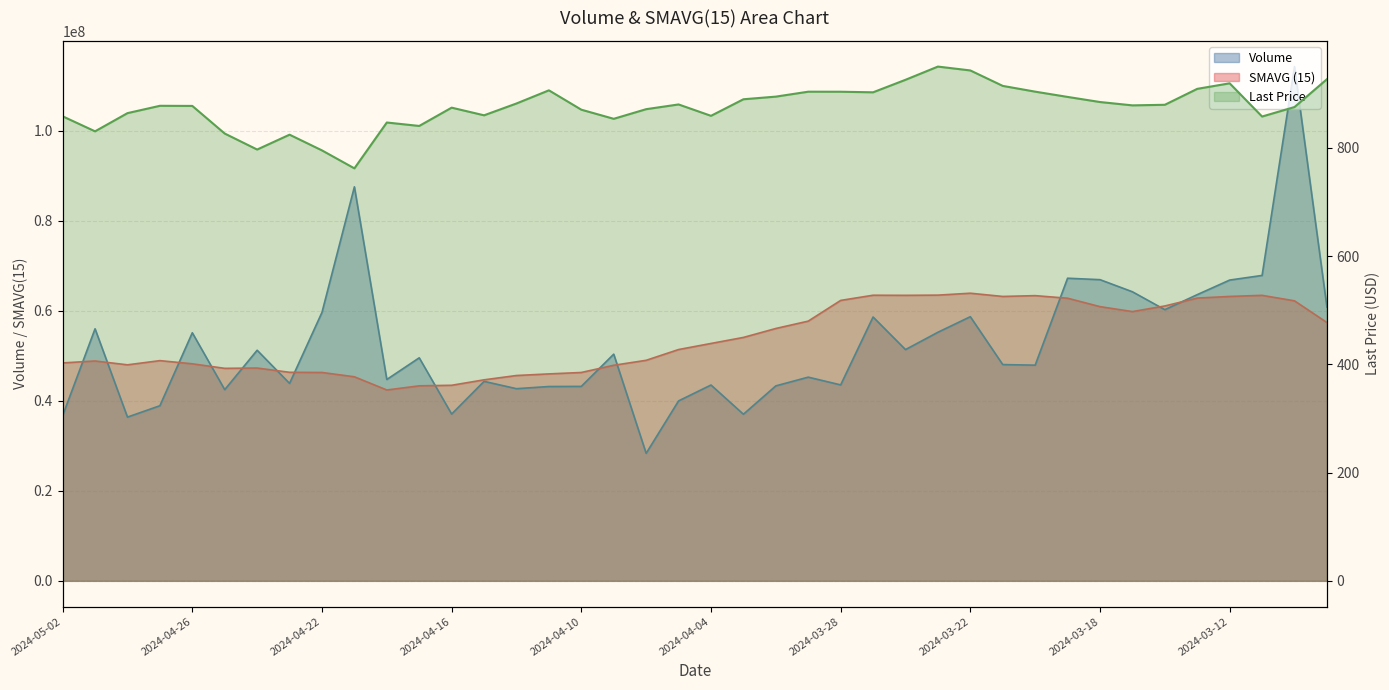

What is the change in value from 2024-03-12 to 25?

+140.5